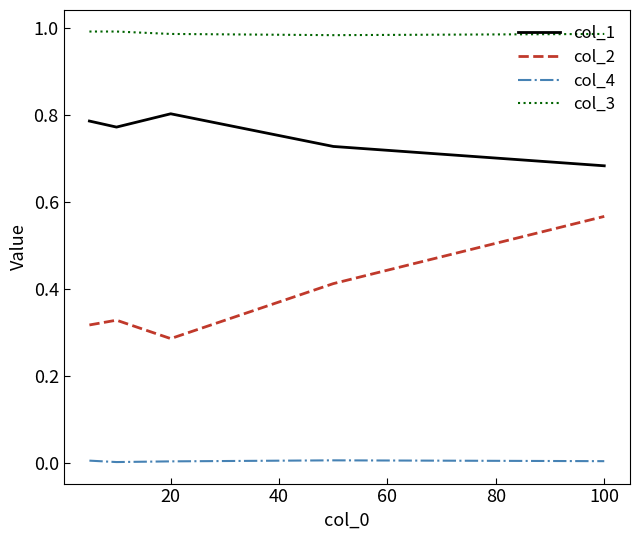

True or false: col_1 and col_2 intersect in this chart.

False